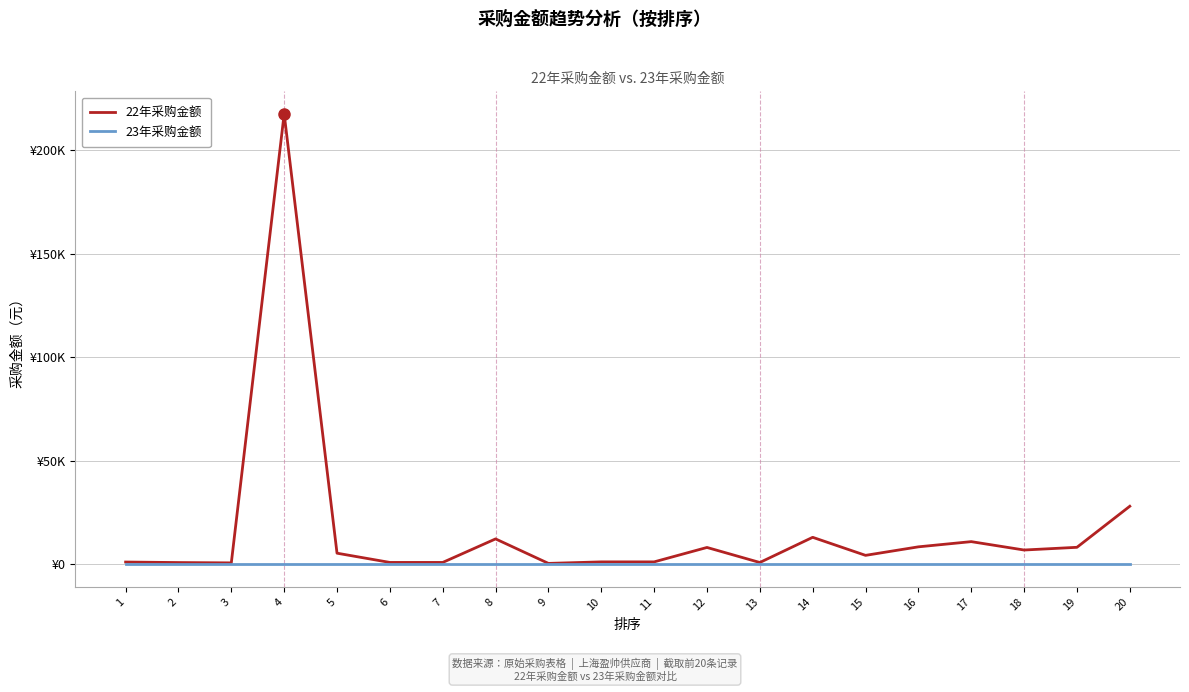

Which series has the largest range (max minus min)?

22年采购金额